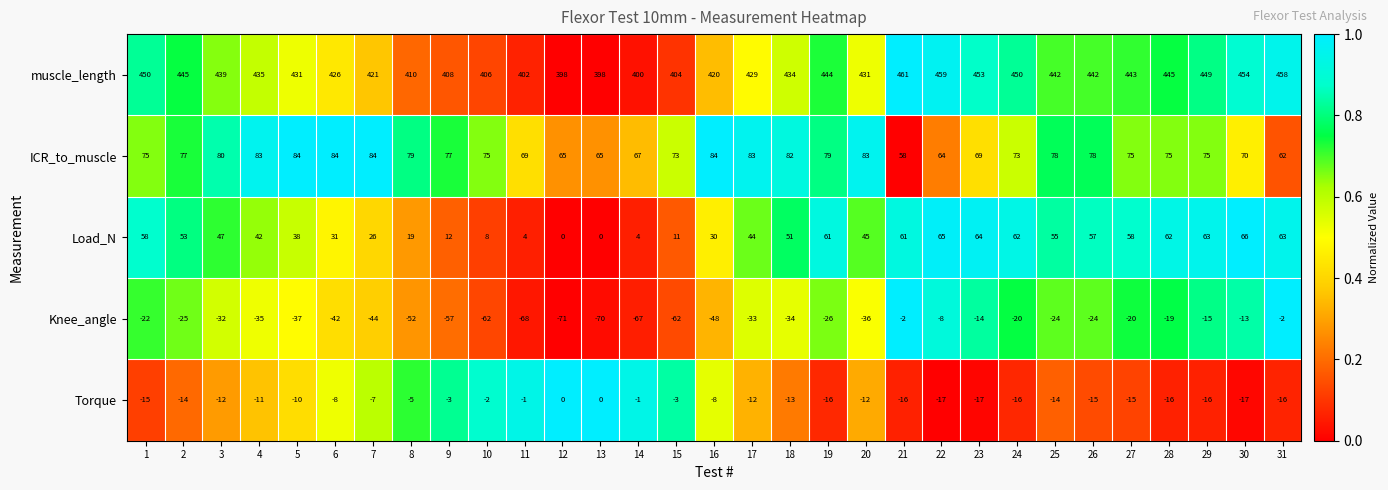

What is the sum of the Load_N values at 27 and 2?

111